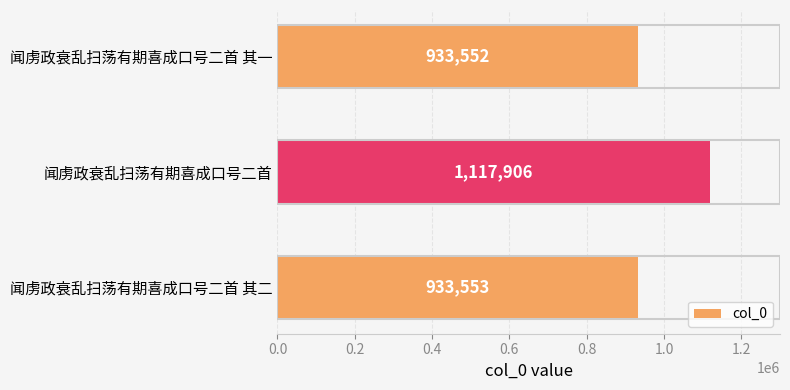

Where is the data nearest to the value 1025729?

闻虏政衰乱扫荡有期喜成口号二首 其二